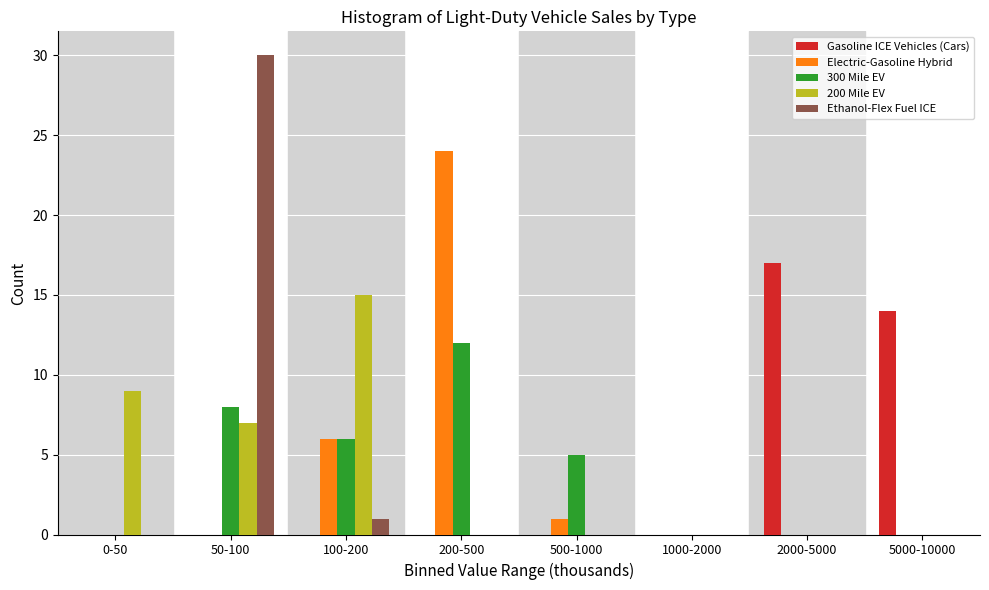

At which category is the sum across all series the highest?

50-100